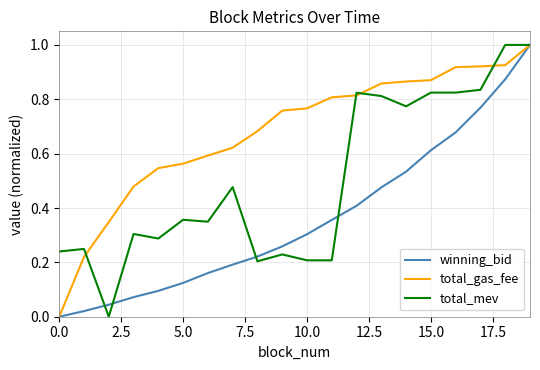

What is the maximum value shown in the chart?

1.0